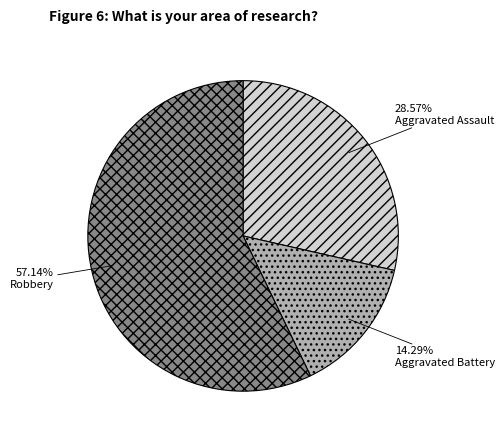

How many segments does this pie chart have?

3